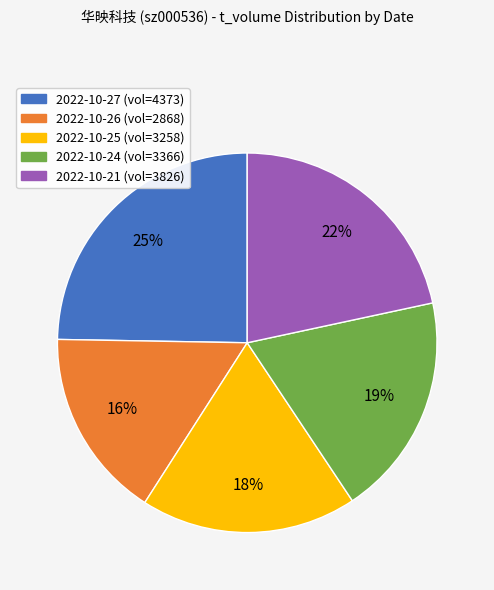

To the nearest percent, what is the average slice percentage?

20%